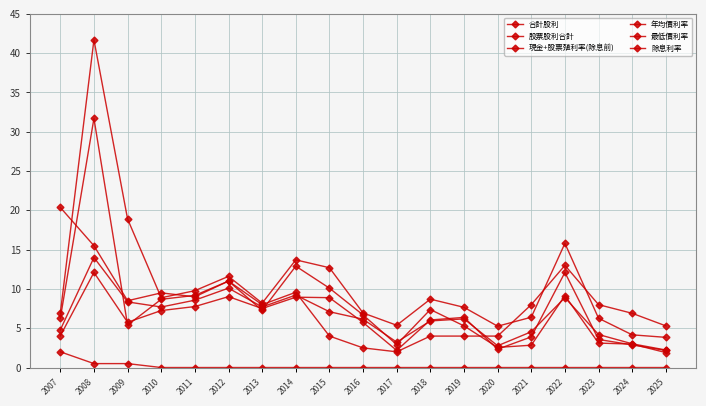

How many lines are shown in the chart?

6